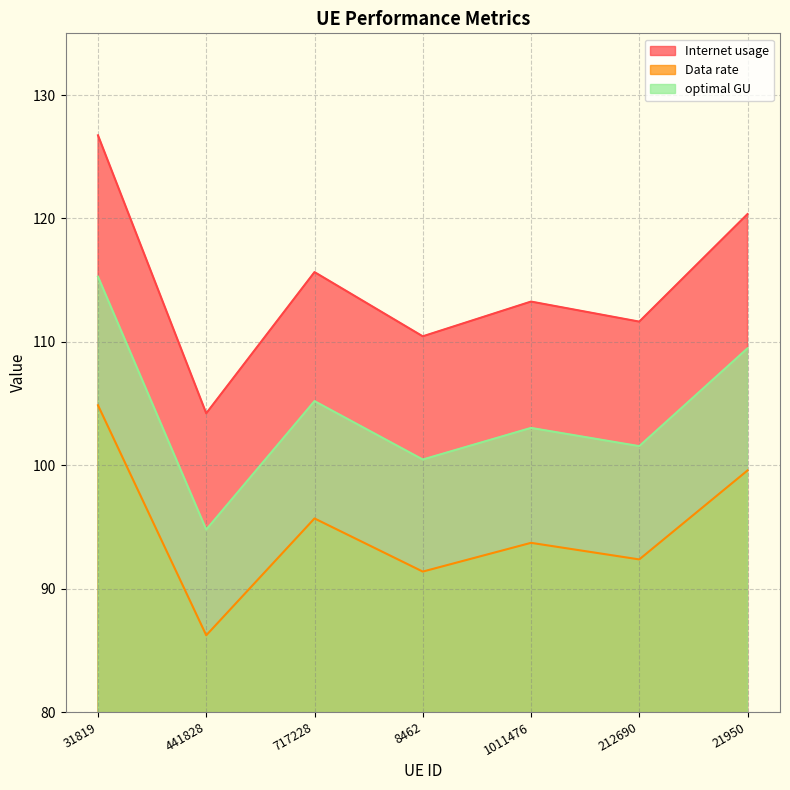

The value of optimal GU at 1011476 is 103.0. True or false?

True